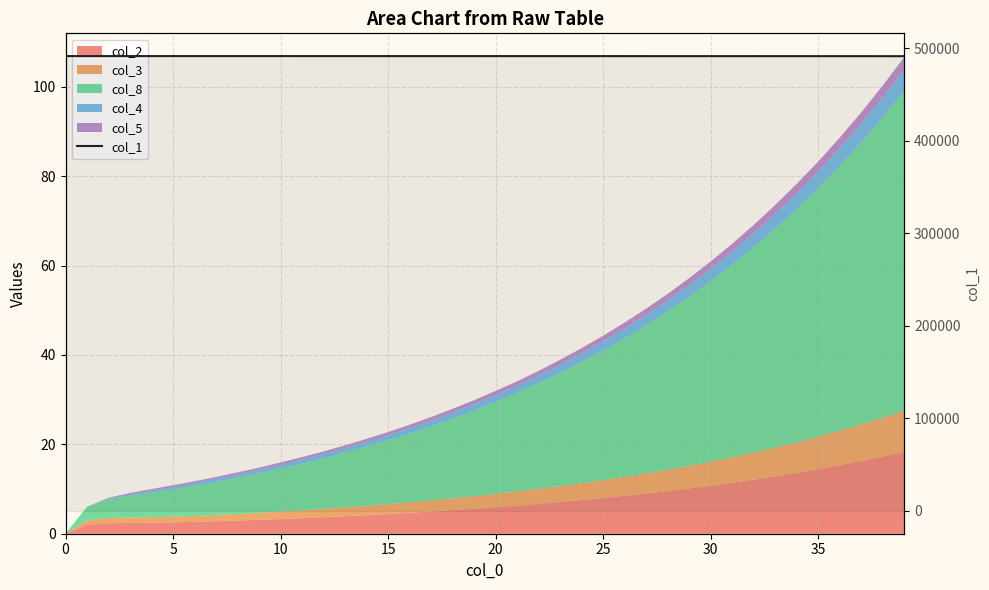

Is it true that the value at 16 is 201792.2?

False